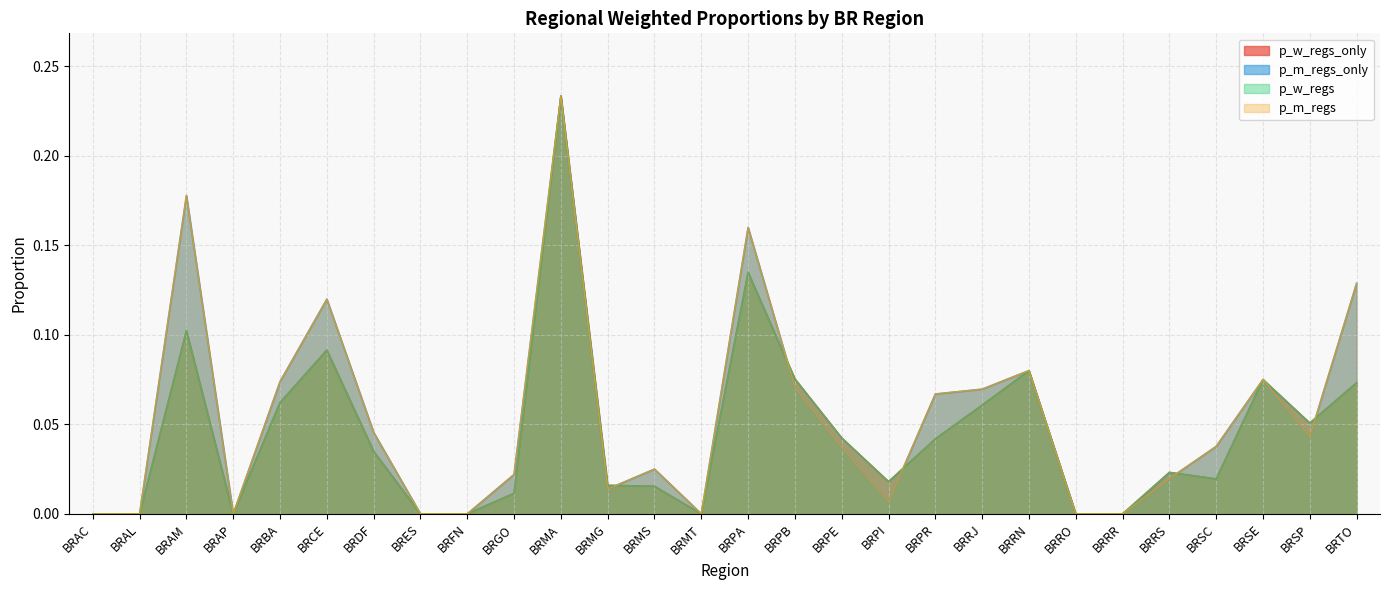

How many data points does each series have?

28